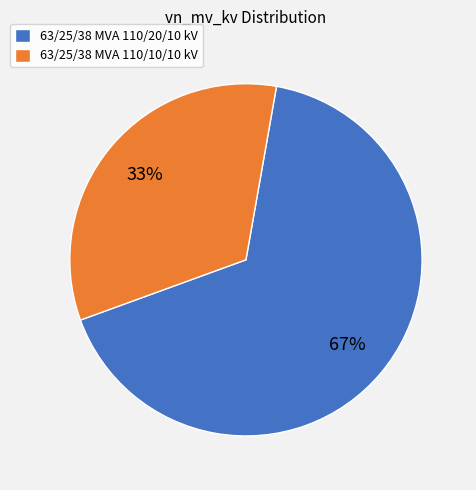

The 63/25/38 MVA 110/20/10 kV slice represents 67% of the pie. True or false?

True